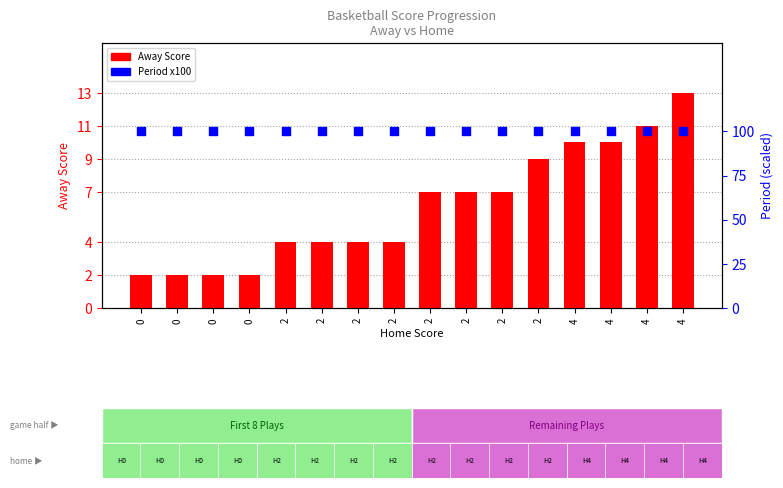

At which category is the sum across all series the highest?

4